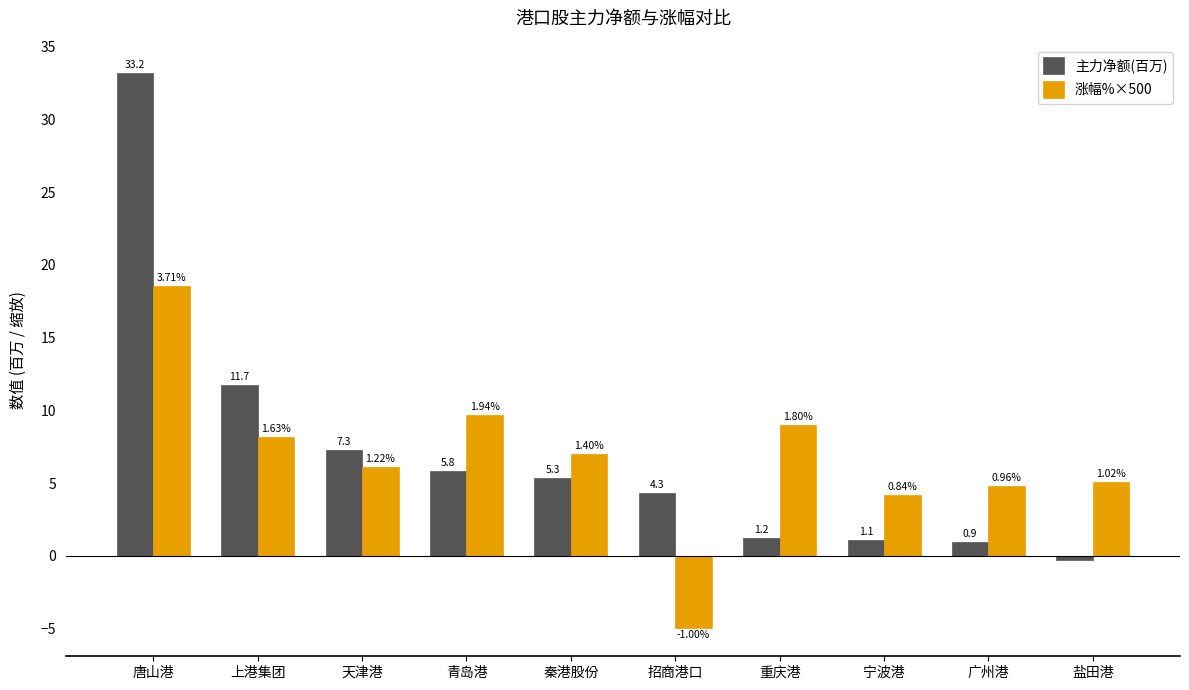

Which series has the widest spread of values?

主力净额(百万)